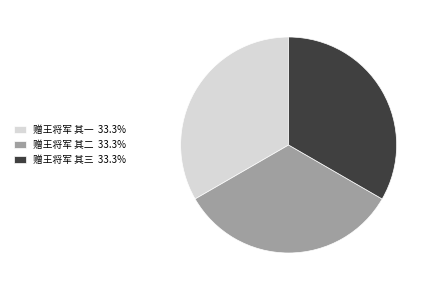

Is there any slice that represents more than half of the pie?

No